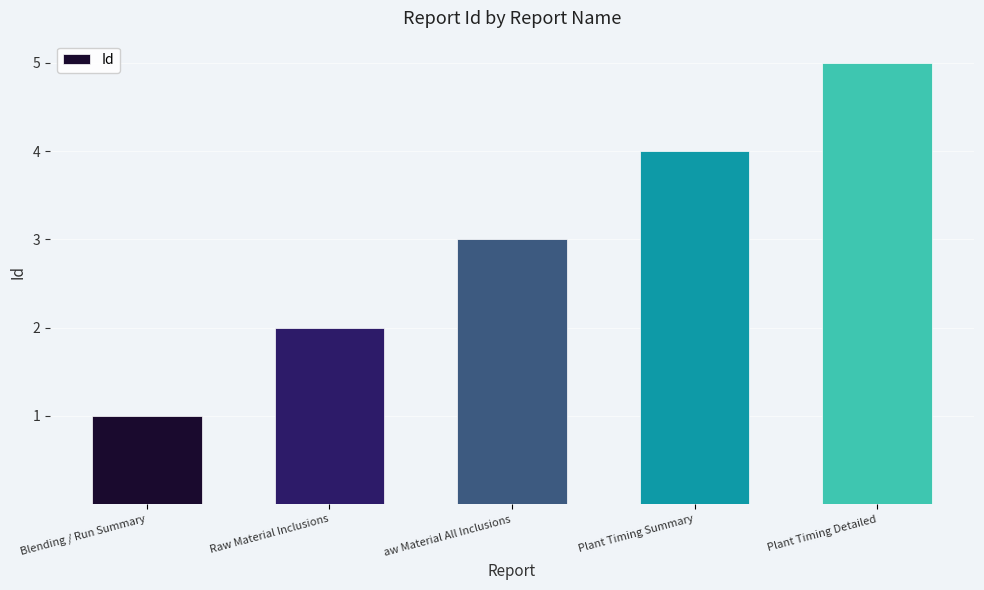

Are the bars horizontal?

No